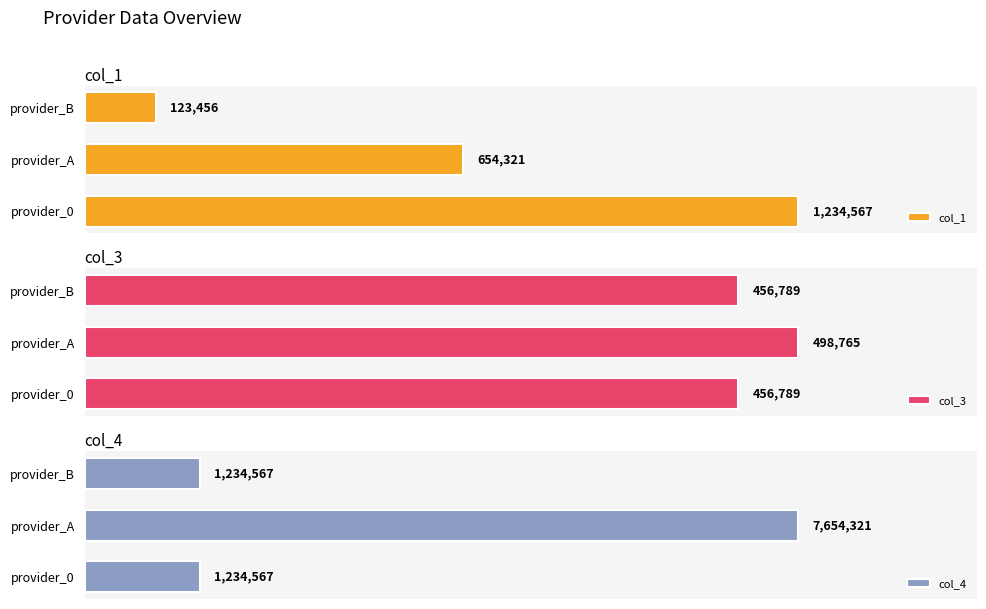

How many series are shown in this chart?

3